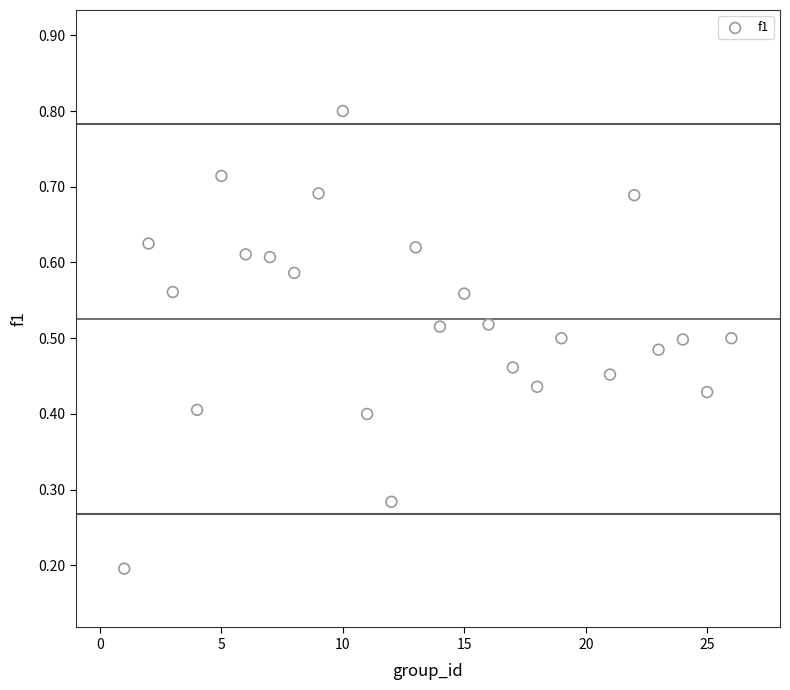

What is the range of X values (max minus min)?

25.0